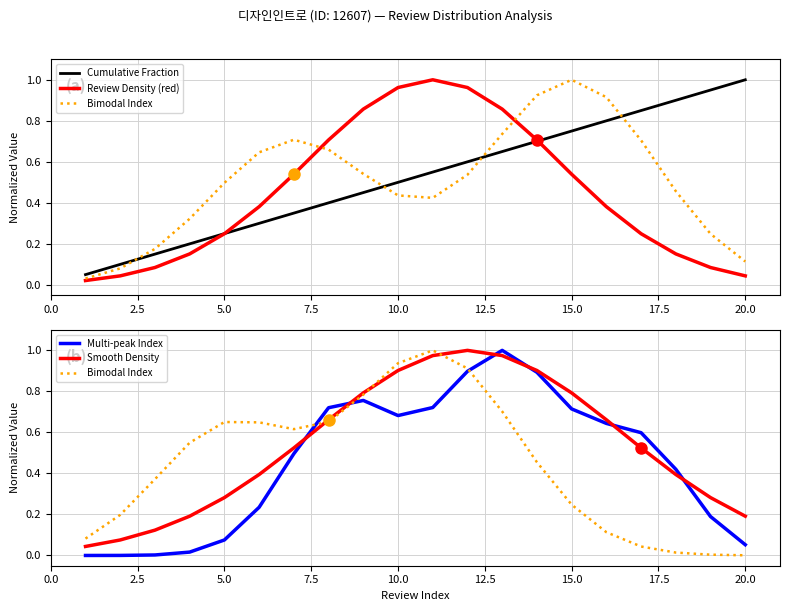

Is the value of Cumulative Fraction at 5.0 greater than the value of Smooth Density at 10.0?

No